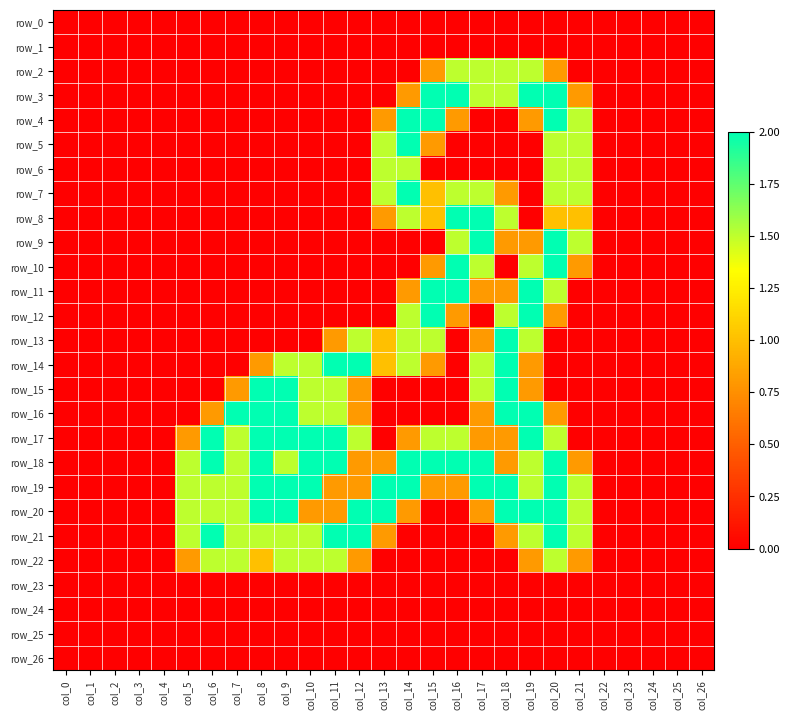

What is the highest value of the row_4 series?

2.0